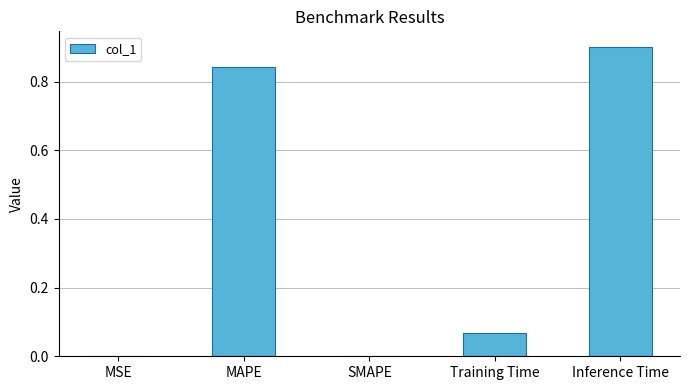

What is the change in value from SMAPE to Training Time?

+0.1